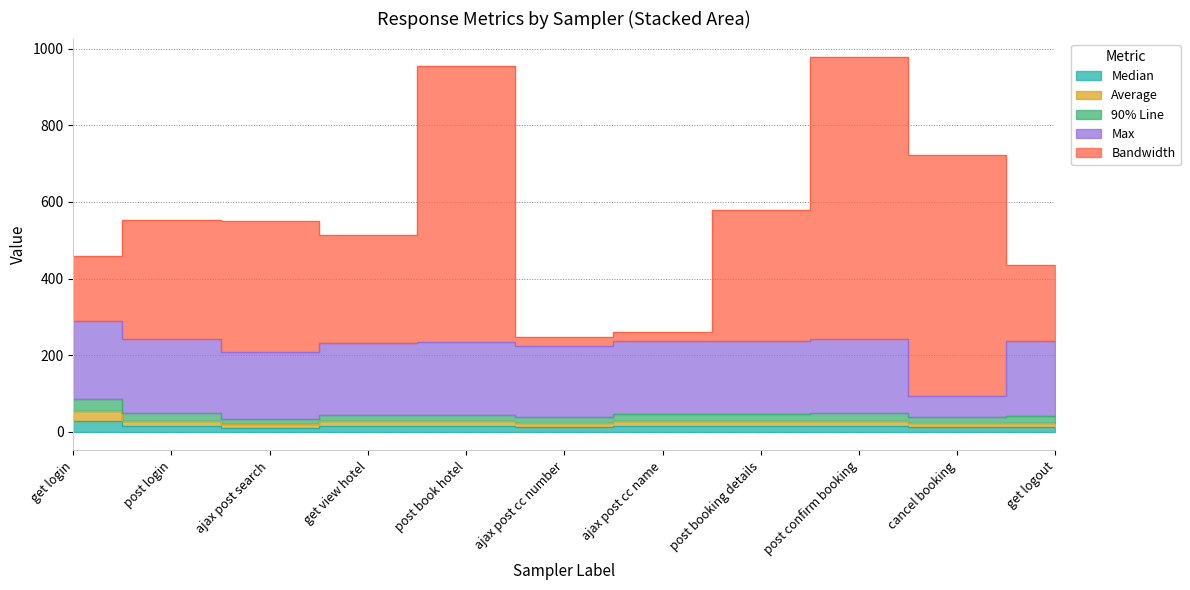

In bandwidth, how many points are higher than both neighbors (excluding endpoints)?

3